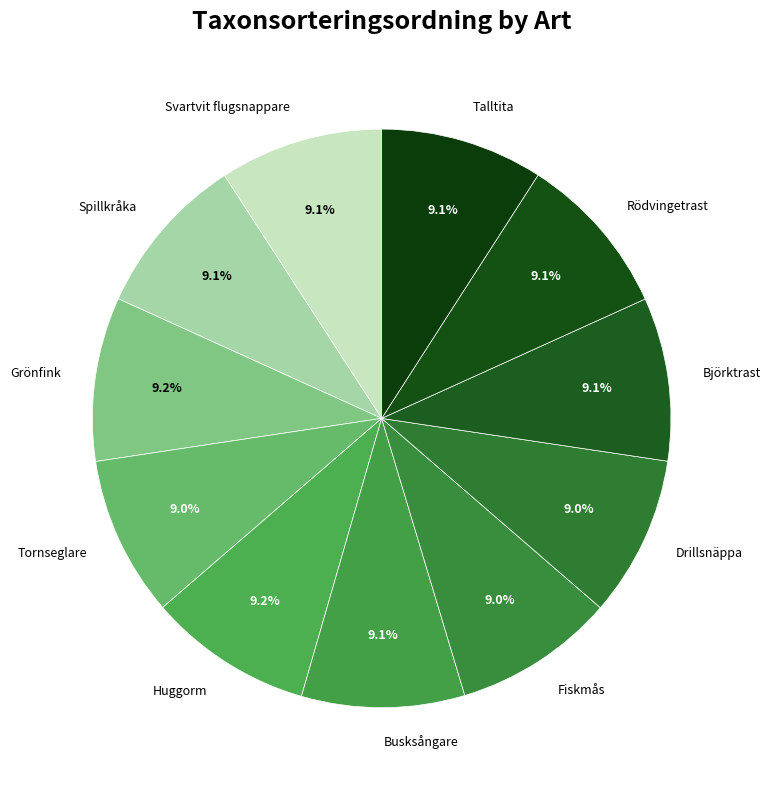

What percentage do Björktrast and Grönfink together represent?

18.3%